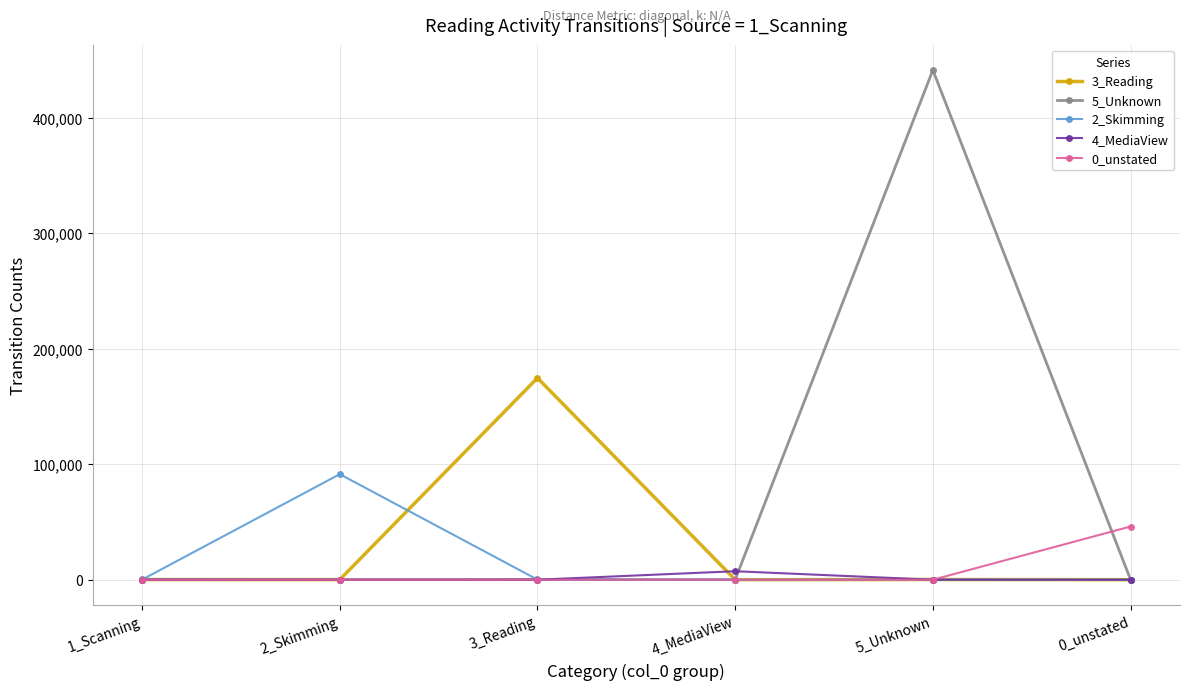

What value does the 2_Skimming series have at 3_Reading, to the nearest 10?

50